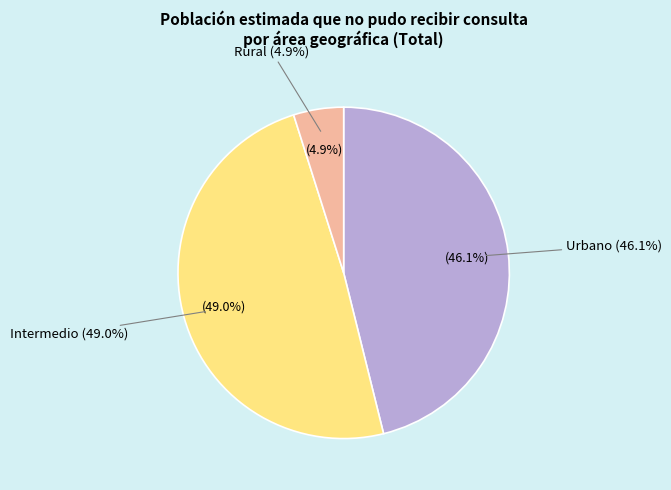

To the nearest percent, what portion does Rural represent?

5%